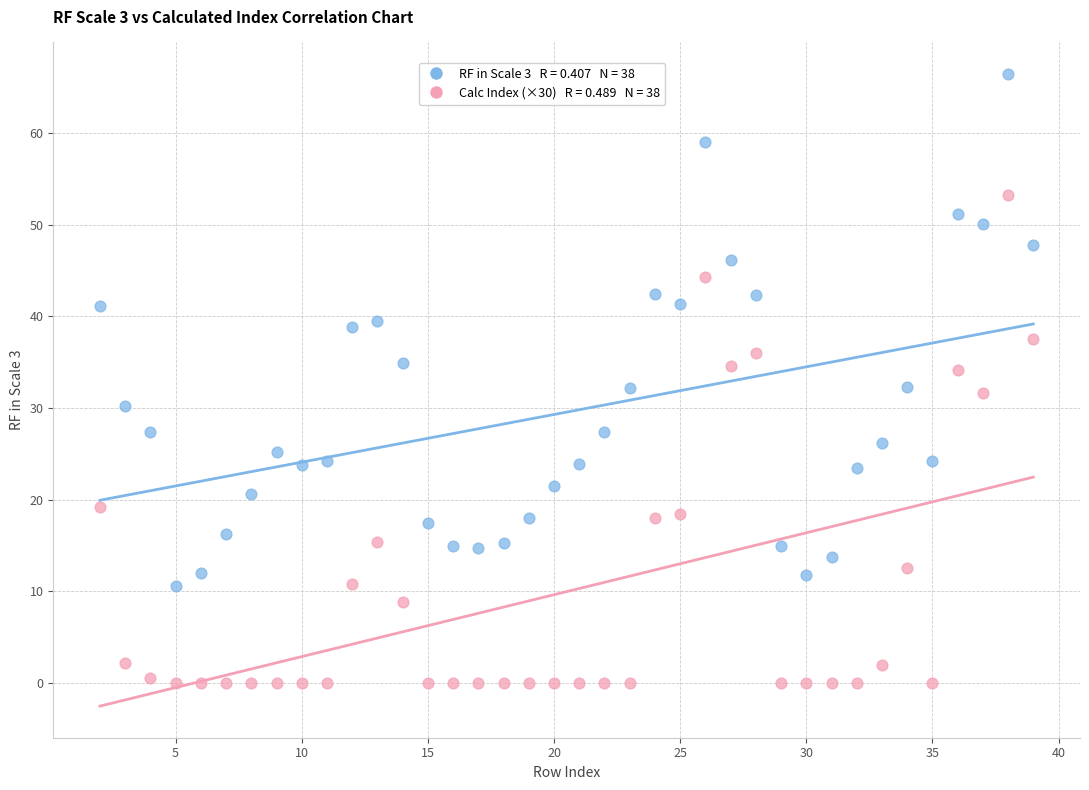

Across all data points, what is the range of X values (max minus min)?

37.0